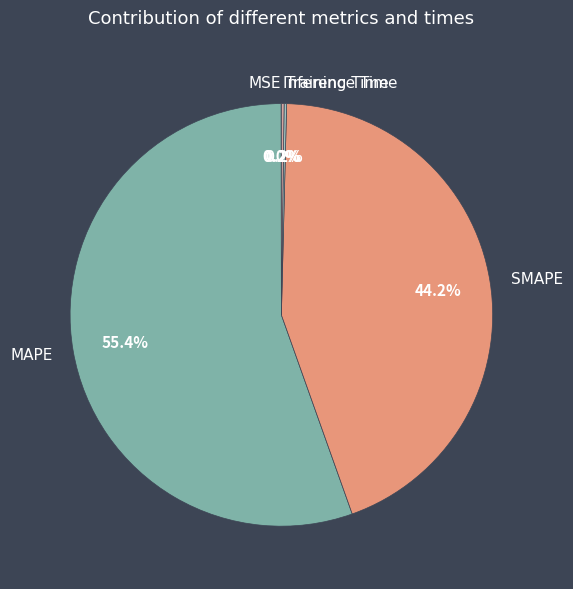

Which slice is the largest?

MAPE